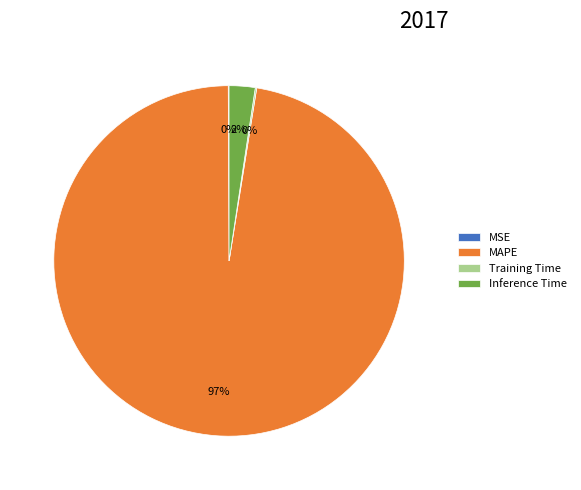

To the nearest percent, what is the average slice percentage?

25%